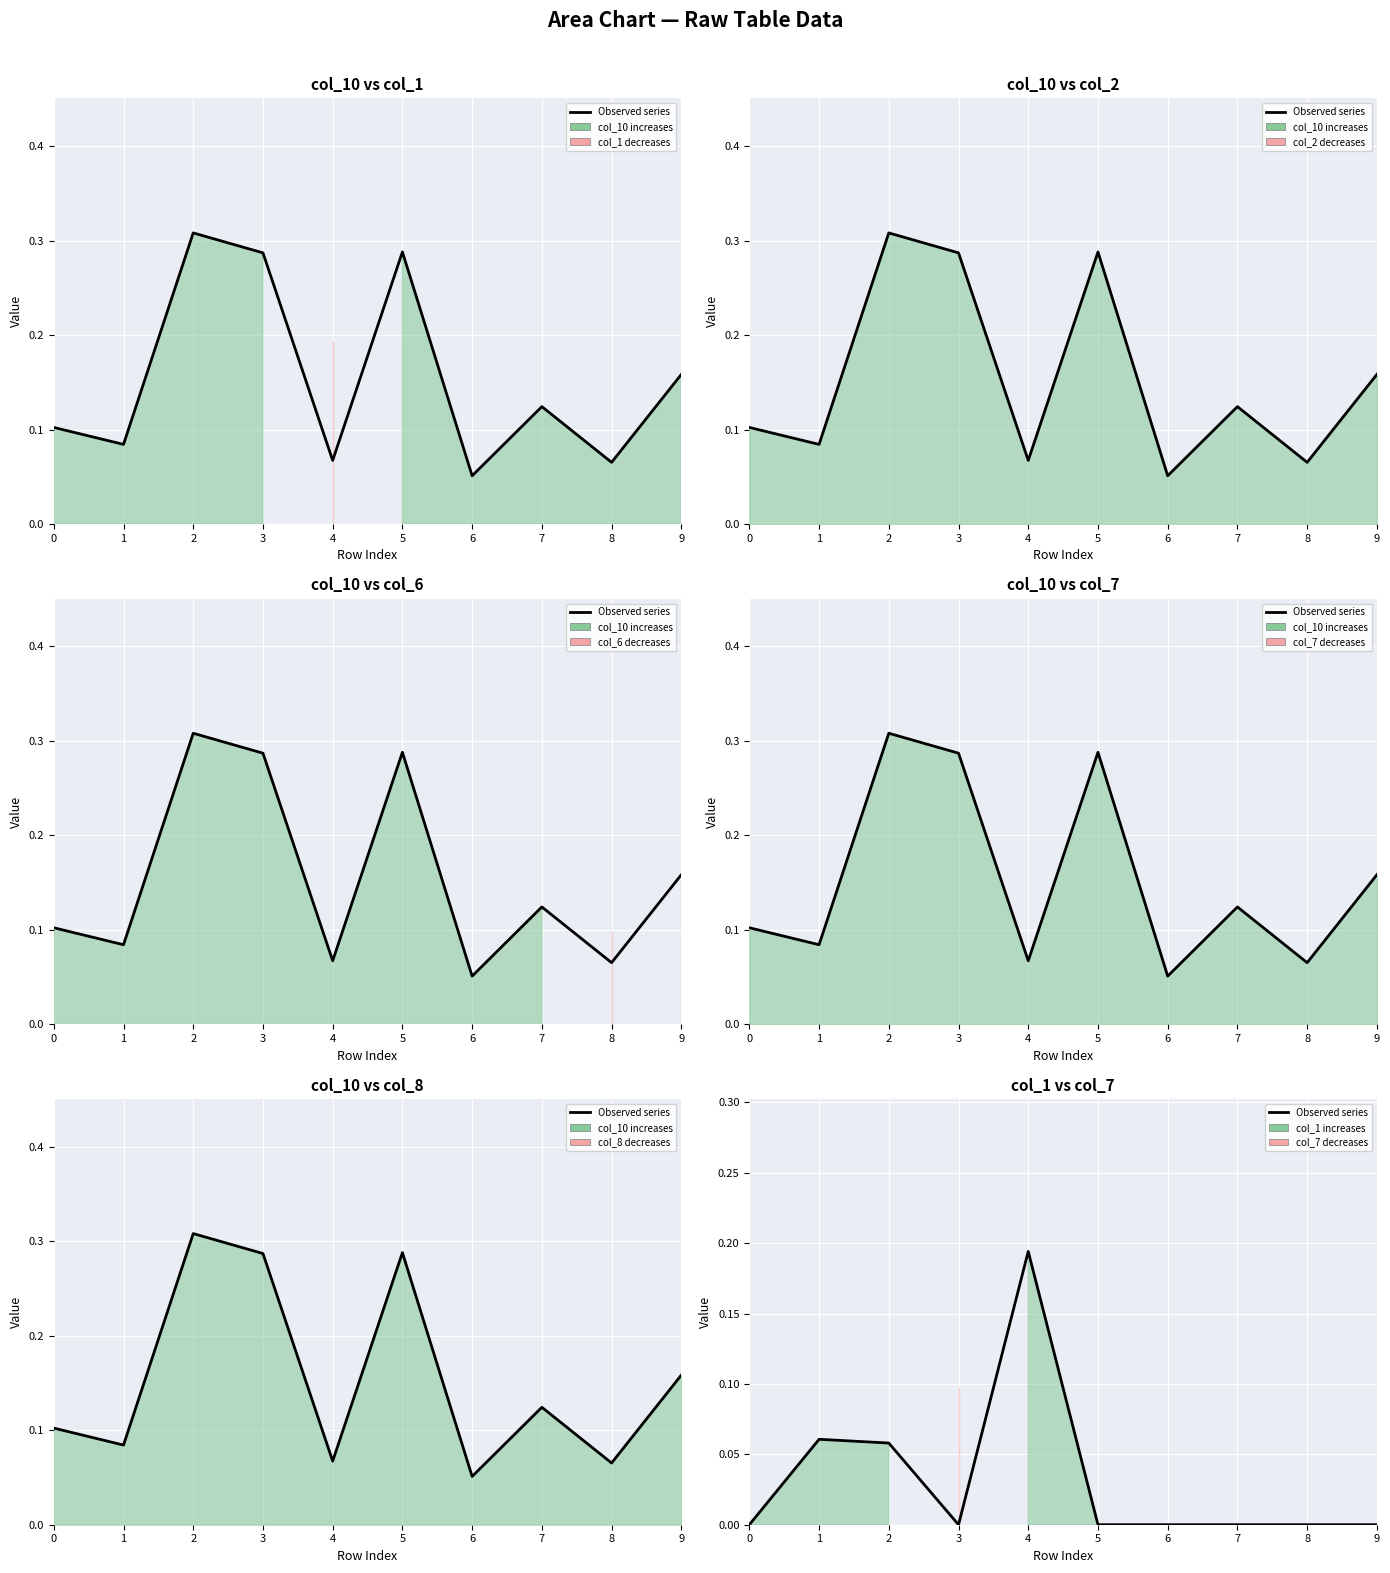

At which category does the chart reach its peak across all series?

4